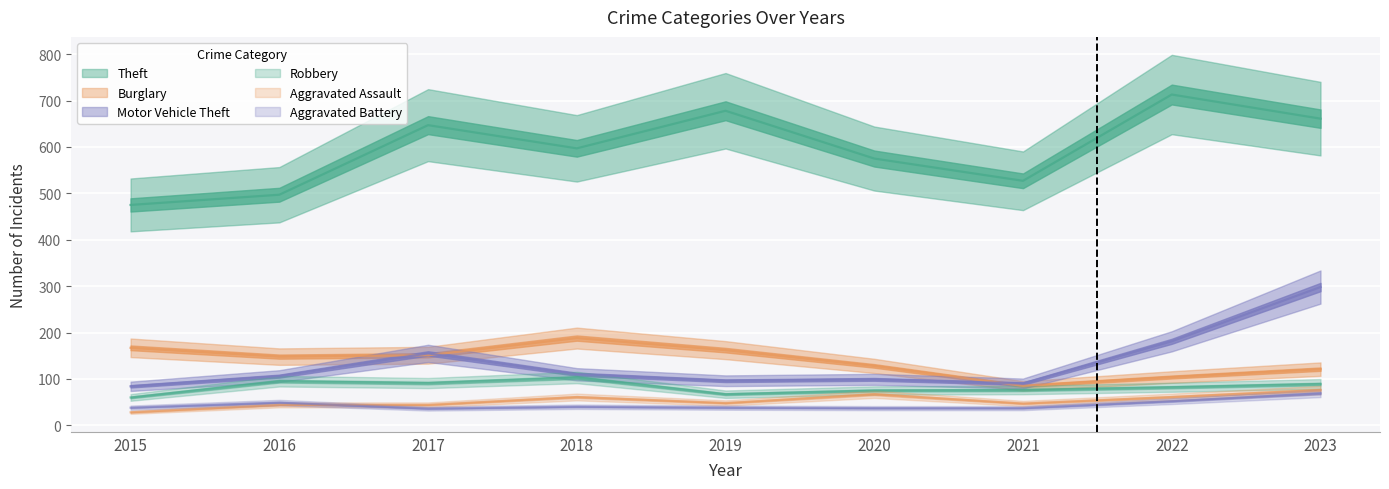

Reading left to right, list all the values displayed in this chart.

Theft: 2015=475	2016=497	2017=647	2018=597	2019=678	2020=575	2021=527	2022=713	2023=661
Burglary: 2015=167	2016=148	2017=151	2018=188	2019=162	2020=128	2021=85	2022=104	2023=121
Motor Vehicle Theft: 2015=84	2016=106	2017=155	2018=110	2019=96	2020=99	2021=90	2022=181	2023=298
Robbery: 2015=60	2016=95	2017=91	2018=103	2019=67	2020=75	2021=76	2022=82	2023=89
Aggravated Assault: 2015=28	2016=44	2017=44	2018=61	2019=48	2020=67	2021=47	2022=61	2023=76
Aggravated Battery: 2015=38	2016=49	2017=36	2018=40	2019=38	2020=37	2021=37	2022=52	2023=69